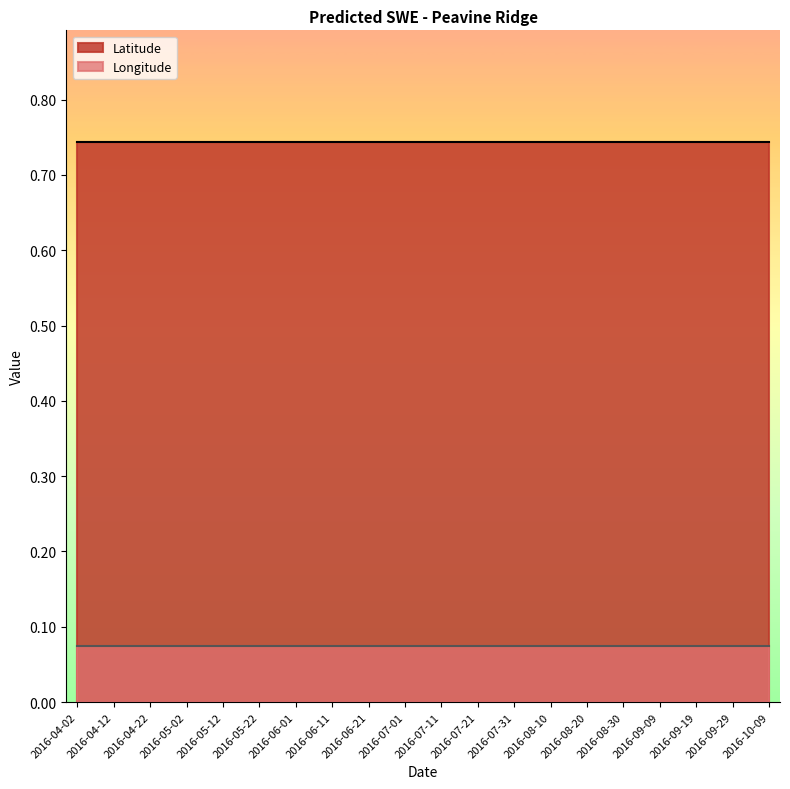

Reading left to right, what are all the values shown in this chart?

Latitude: 2016-04-02=0.7	2016-04-12=0.7	2016-04-22=0.7	2016-05-02=0.7	2016-05-12=0.7	2016-05-22=0.7	2016-06-01=0.7	2016-06-11=0.7	2016-06-21=0.7	2016-07-01=0.7	2016-07-11=0.7	2016-07-21=0.7	2016-07-31=0.7	2016-08-10=0.7	2016-08-20=0.7	2016-08-30=0.7	2016-09-09=0.7	2016-09-19=0.7	2016-09-29=0.7	2016-10-09=0.7
Longitude: 2016-04-02=0.1	2016-04-12=0.1	2016-04-22=0.1	2016-05-02=0.1	2016-05-12=0.1	2016-05-22=0.1	2016-06-01=0.1	2016-06-11=0.1	2016-06-21=0.1	2016-07-01=0.1	2016-07-11=0.1	2016-07-21=0.1	2016-07-31=0.1	2016-08-10=0.1	2016-08-20=0.1	2016-08-30=0.1	2016-09-09=0.1	2016-09-19=0.1	2016-09-29=0.1	2016-10-09=0.1